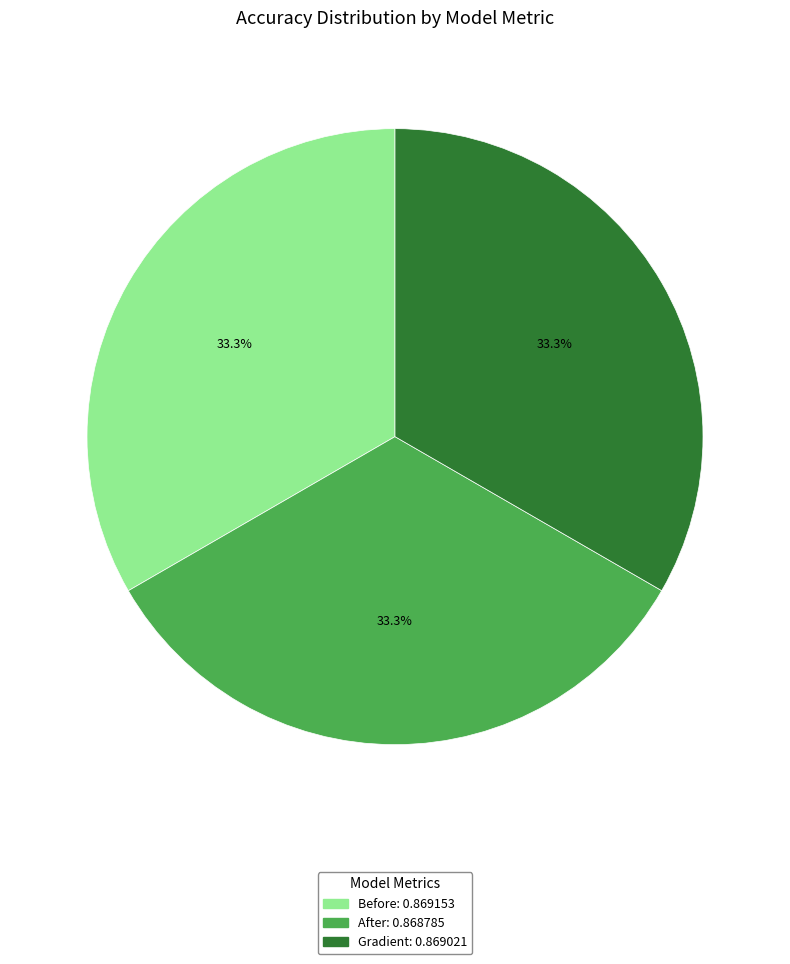

What is the total percentage of Gradient and Before?

66.7%